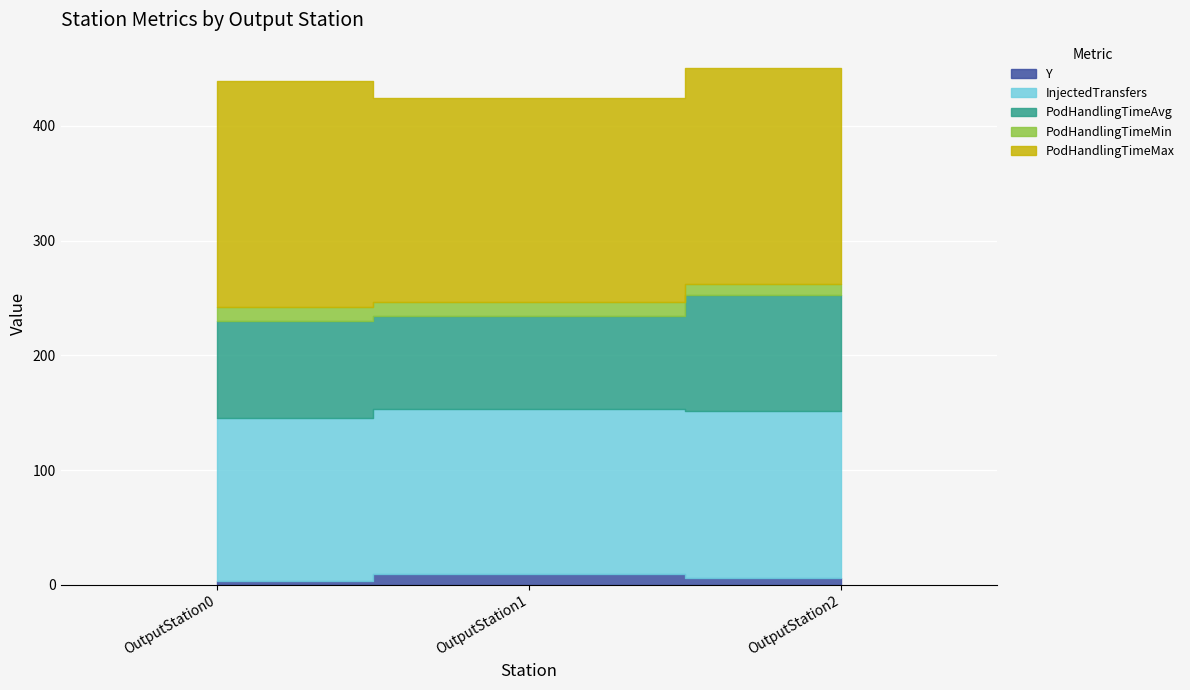

Between OutputStation0 and OutputStation1, which is larger?

OutputStation1